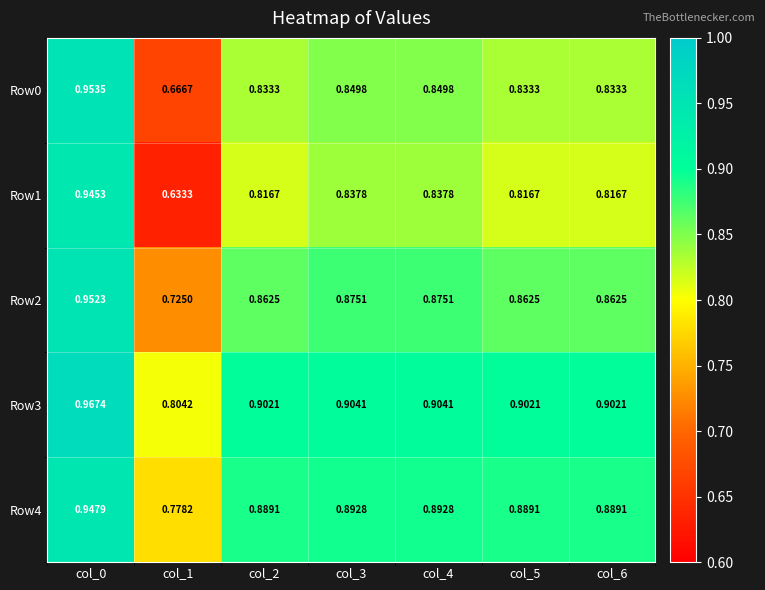

Rank the series by their average value, from highest to lowest.

Row3, Row4, Row2, Row0, Row1